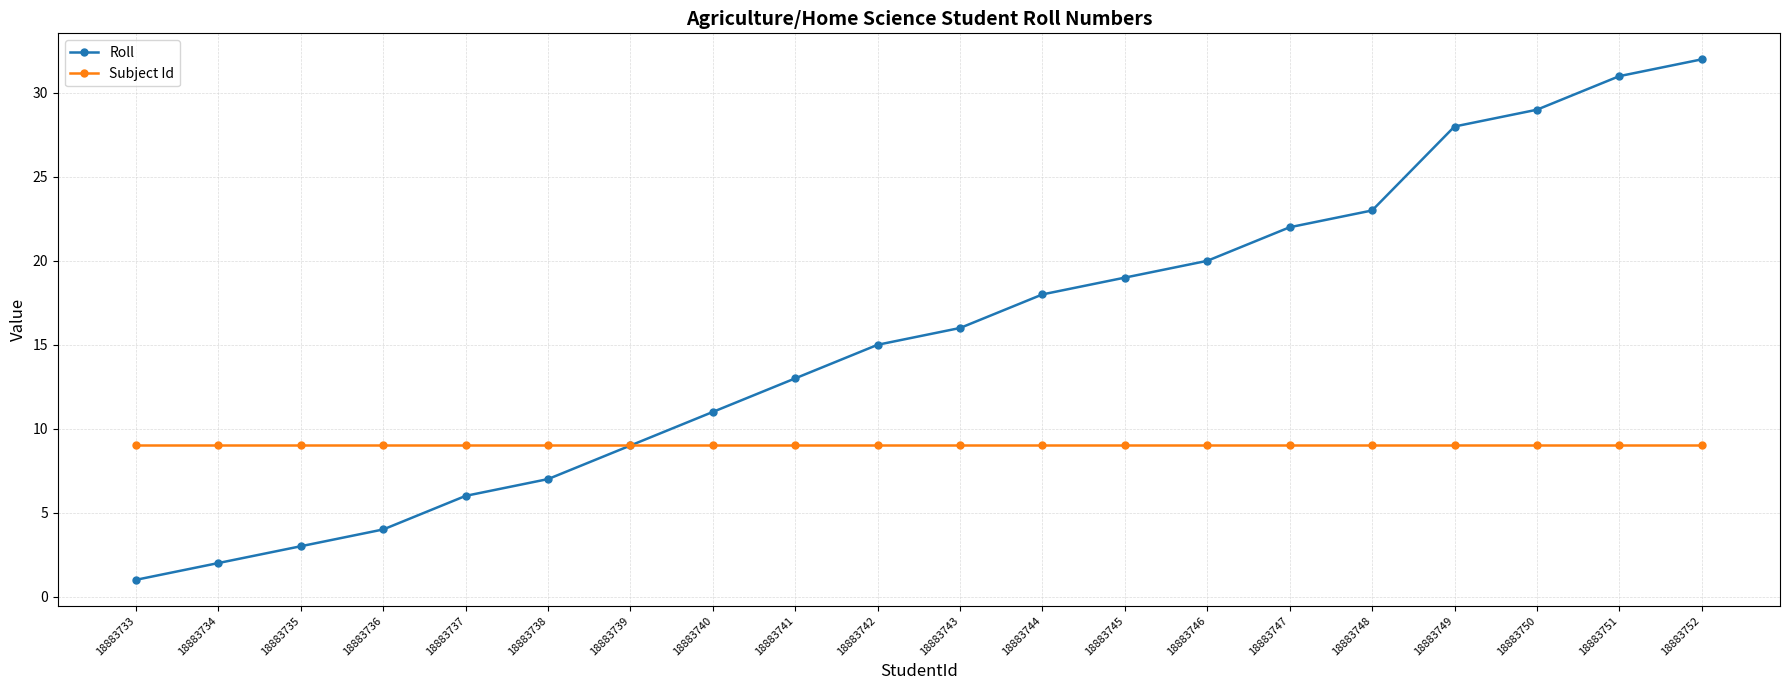

What is the value of the Subject Id point at the 8th from the left?

9